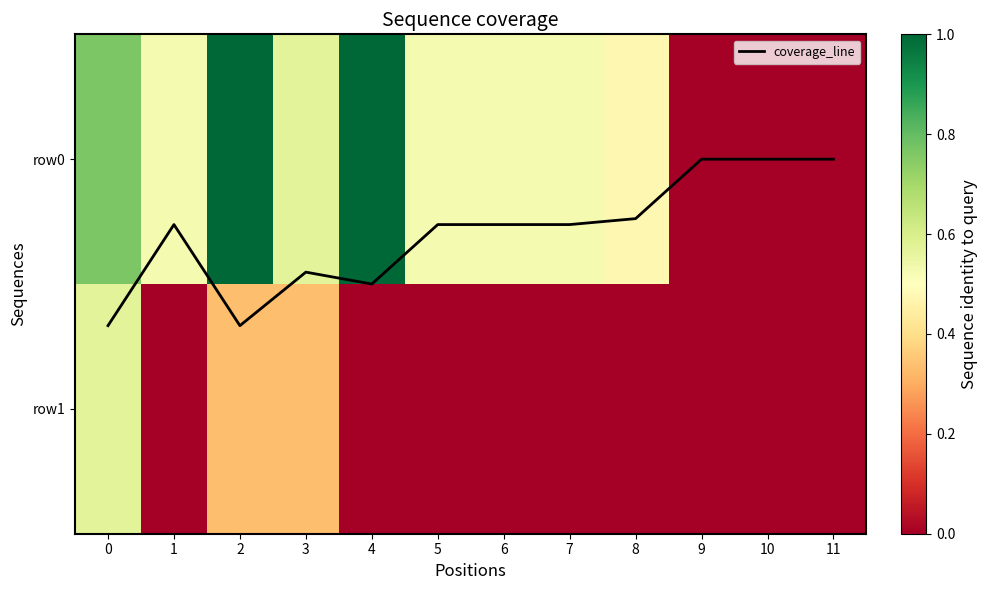

Which series changed the most between 3 and 9?

row0